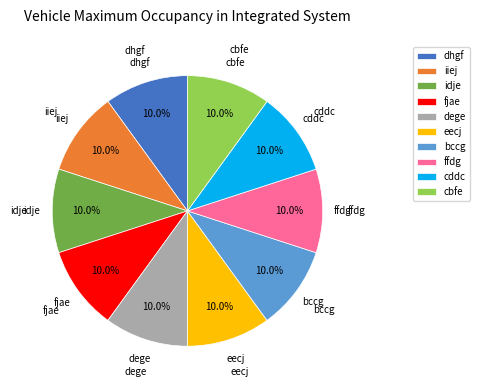

Does dhgf represent more than half of the total?

No